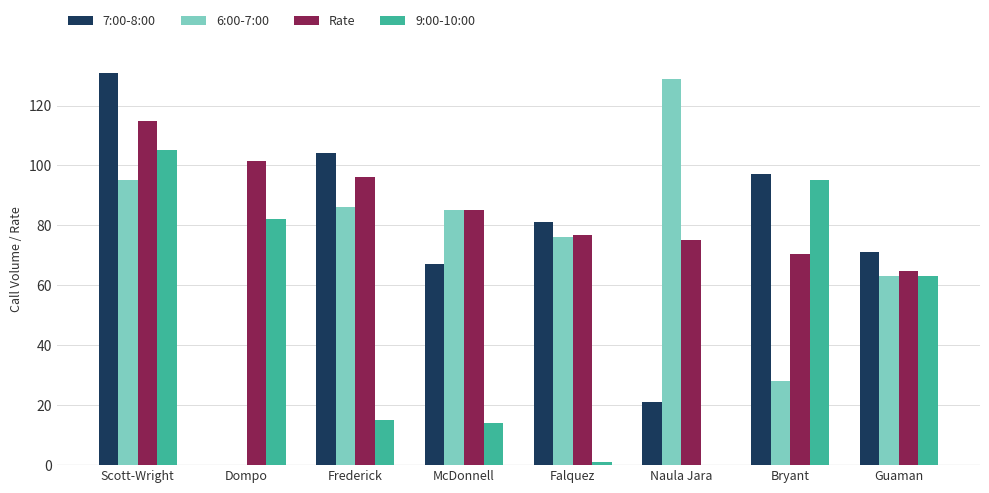

True or false: 6:00-7:00 has a value of 95.0 at Scott-Wright.

True